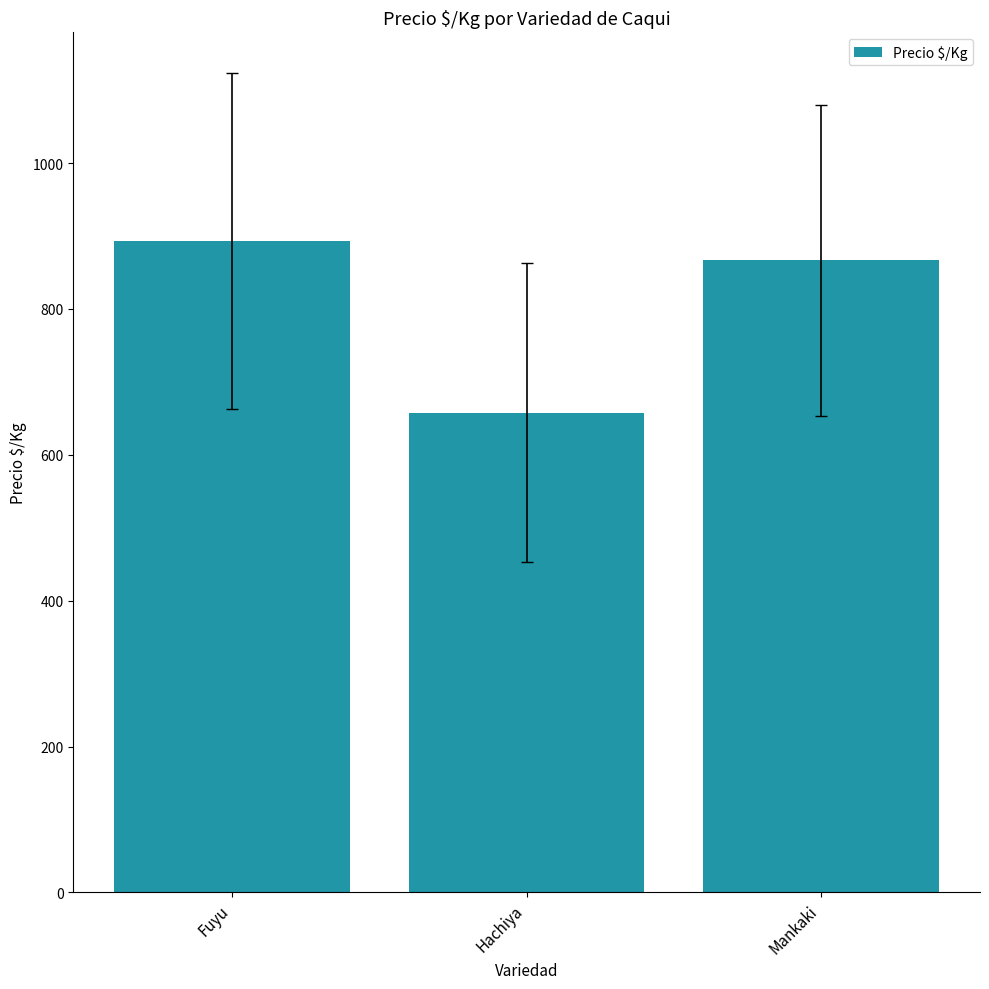

Which category has the lowest value across all series?

Hachiya